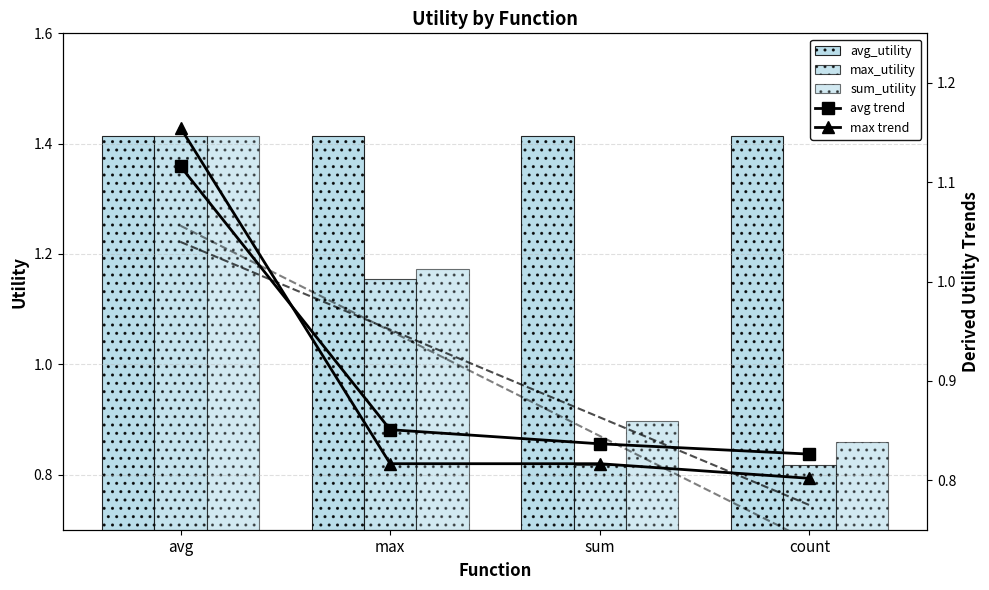

Where is sum_utility nearest to the value 1?

sum